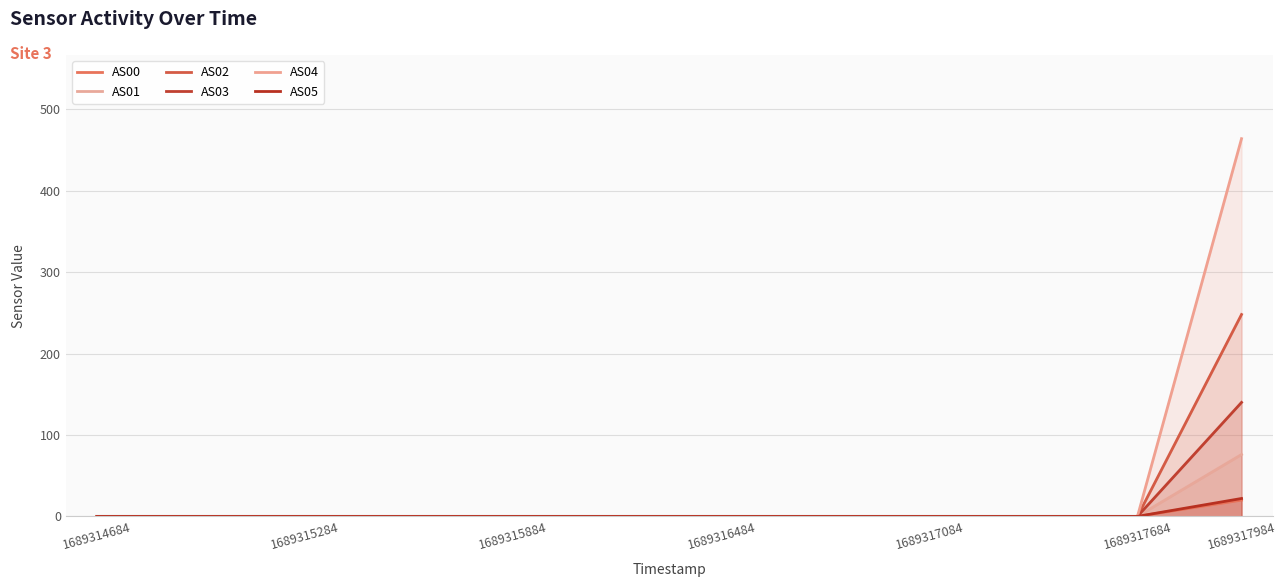

Does the chart have visible grid lines?

Yes